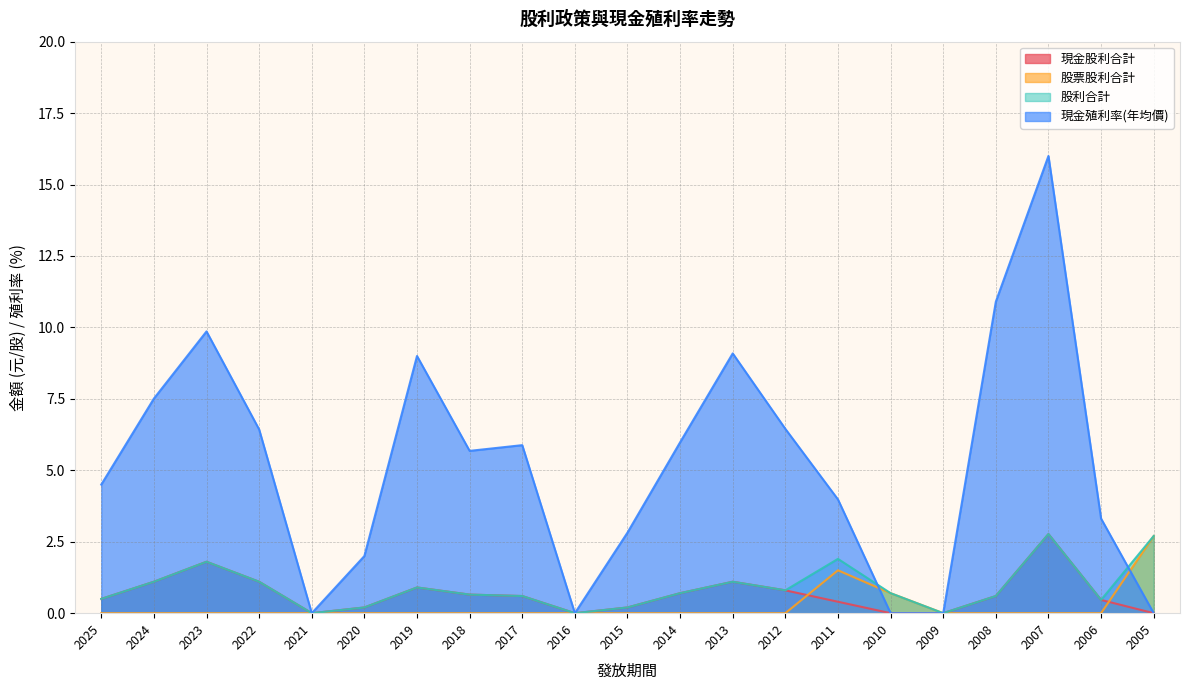

What is the total value across all series at 2008?

12.1